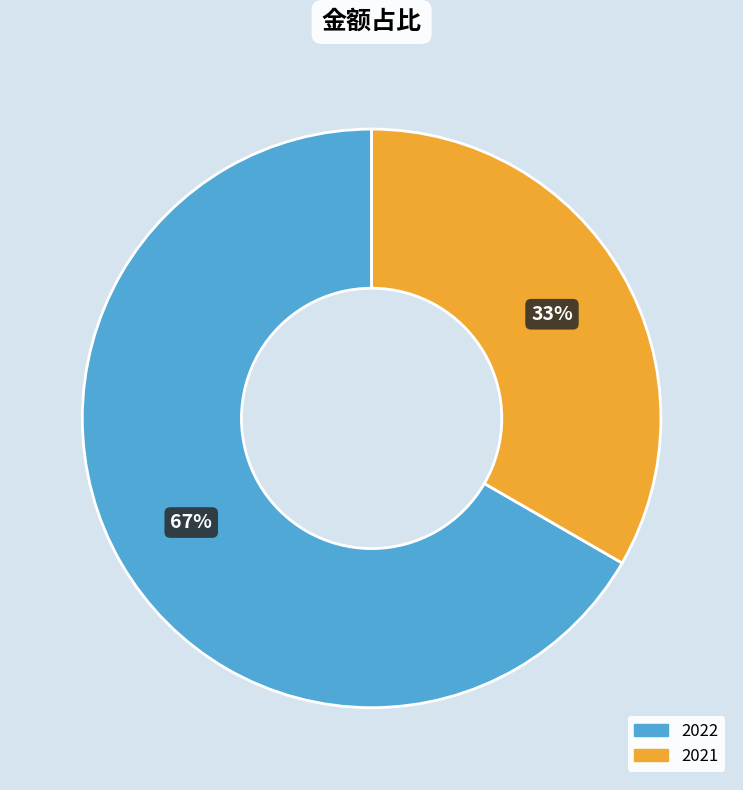

True or false: 2021 accounts for 21% of the total.

False